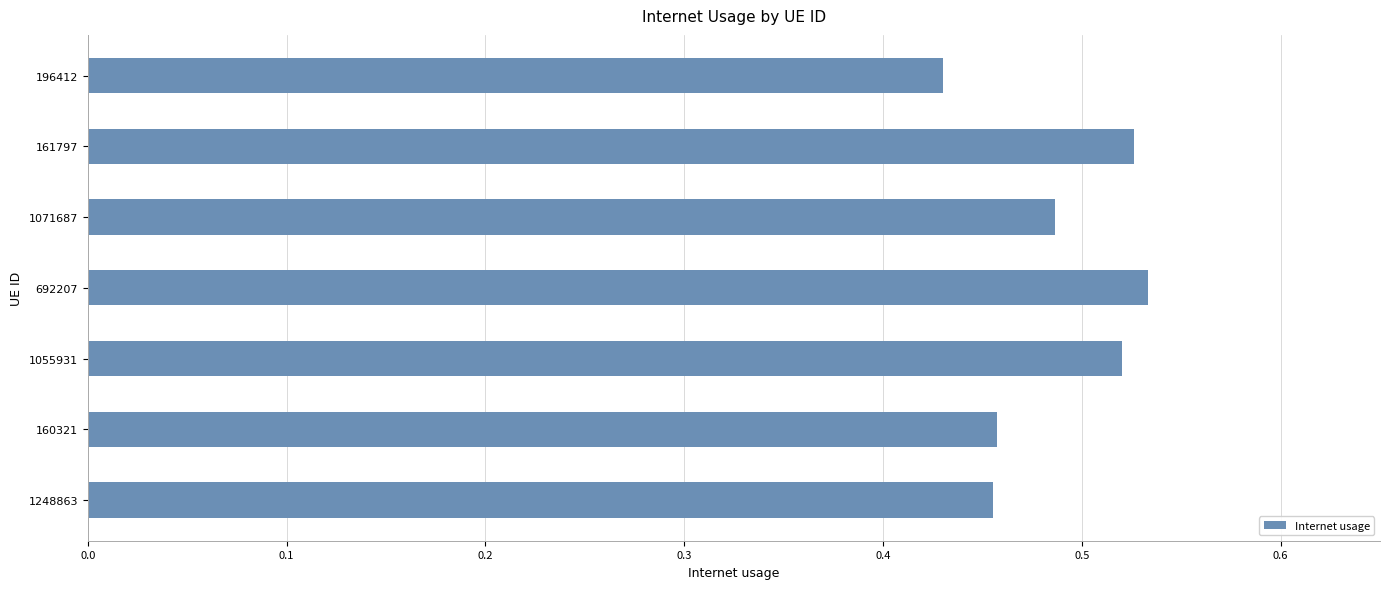

The chart shows a value of 0.2 at 1248863. True or false?

False